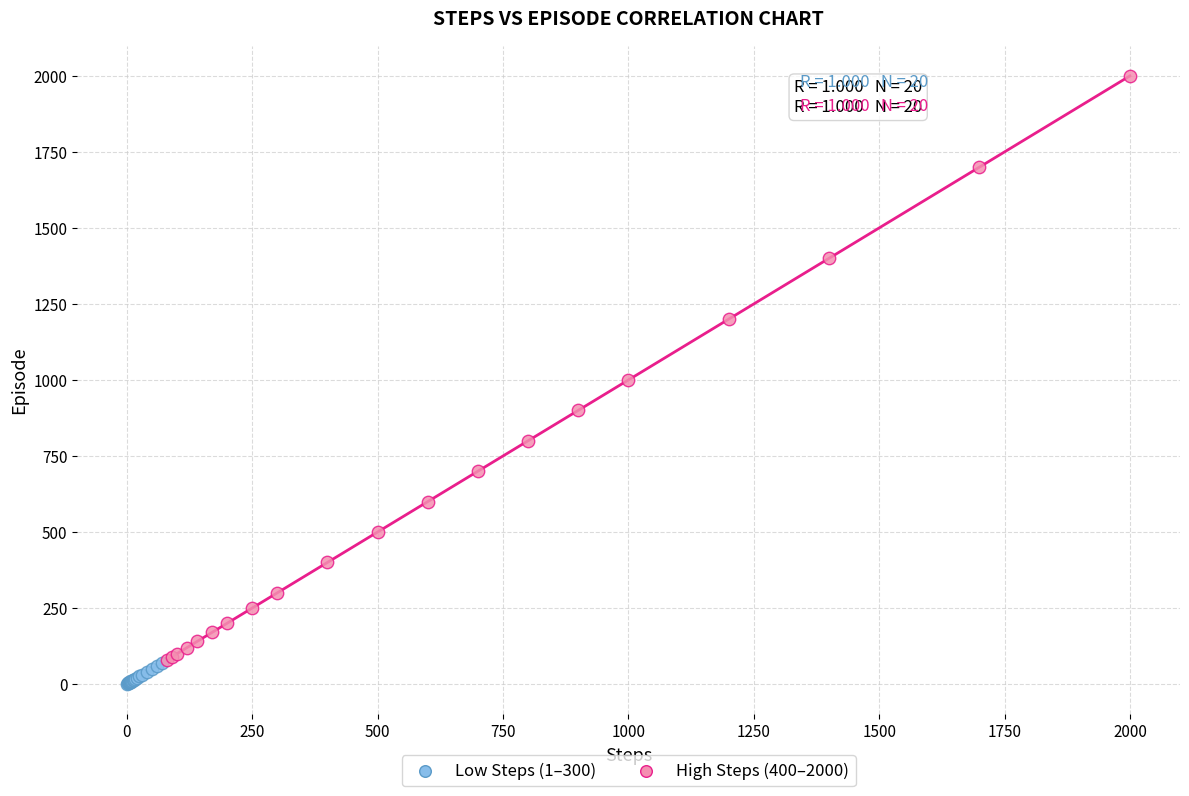

What are all the series names shown in the legend?

Low Steps (1–300), High Steps (400–2000)